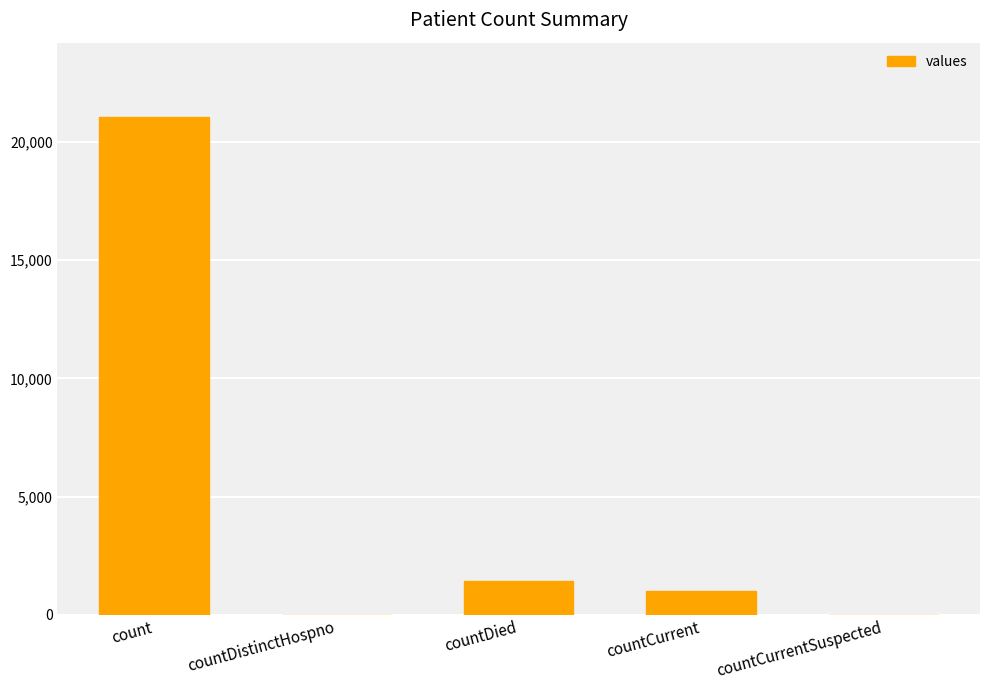

Reading left to right, what are all the values shown in this chart?

21050	0	1405	1006	0